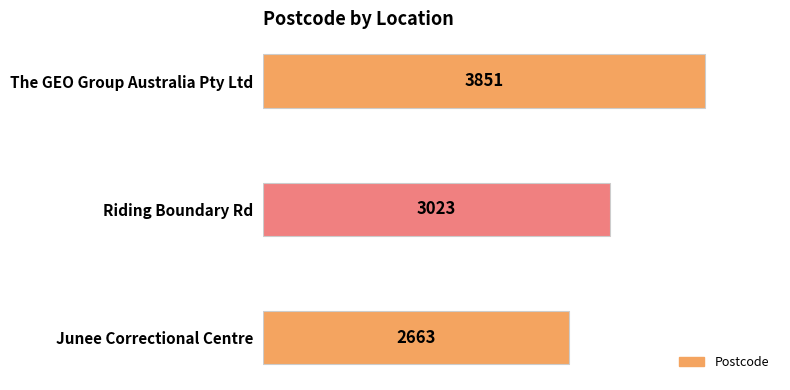

True or false: the data shows 3851 at The GEO Group Australia Pty Ltd.

True